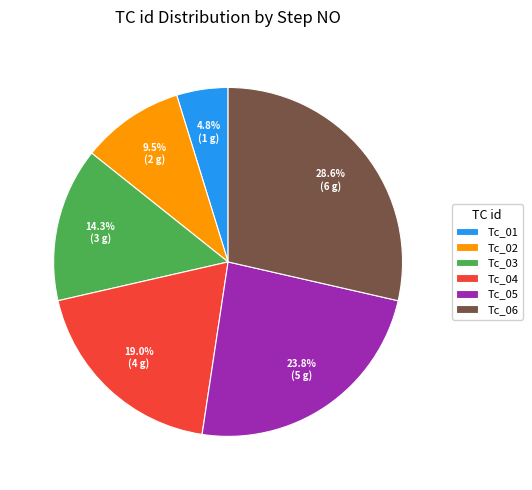

Count the number of slices in the pie.

6